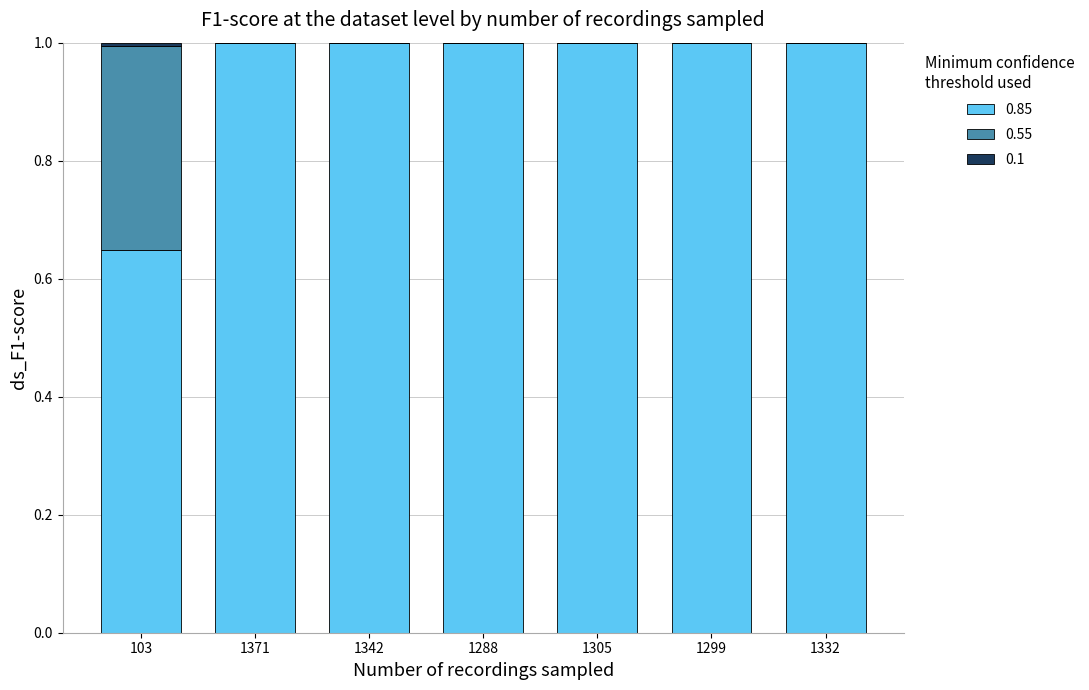

The value of 0.85 at 1288 is 1.4. True or false?

False